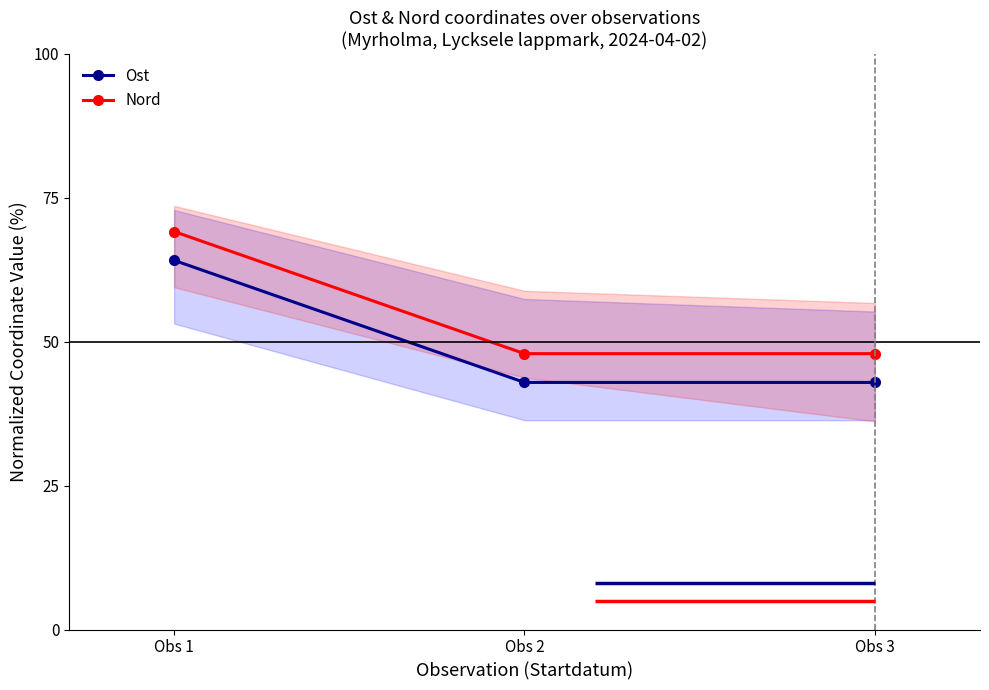

The Nord series shows 17.8 at Obs 1. True or false?

False